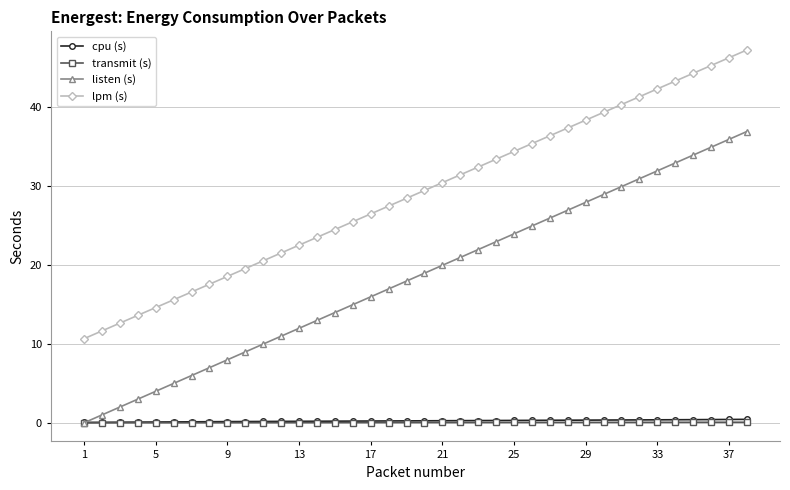

What is the value of the listen (s) point at the 14th from the left?

13.0